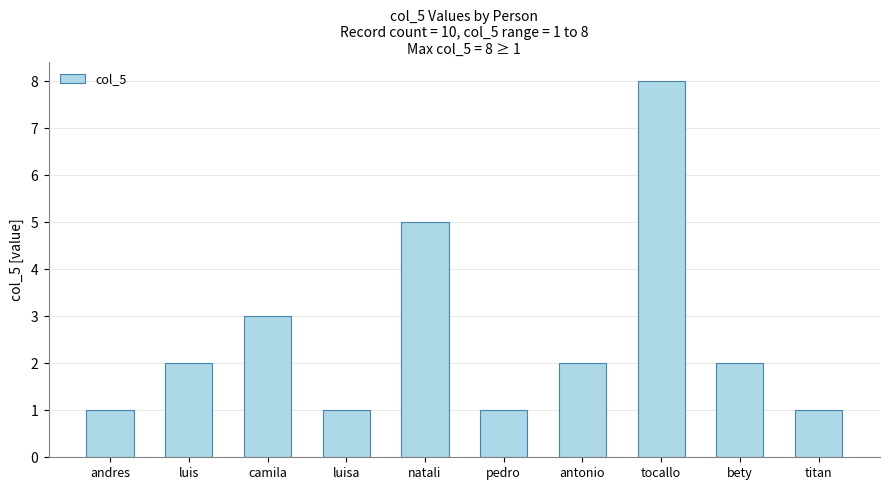

Read the value at natali.

5